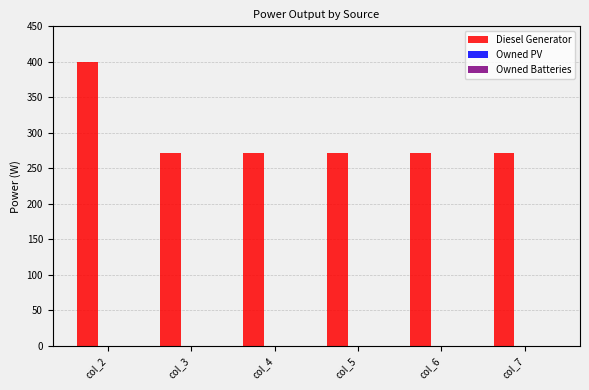

The value at col_3 is 271. True or false?

True